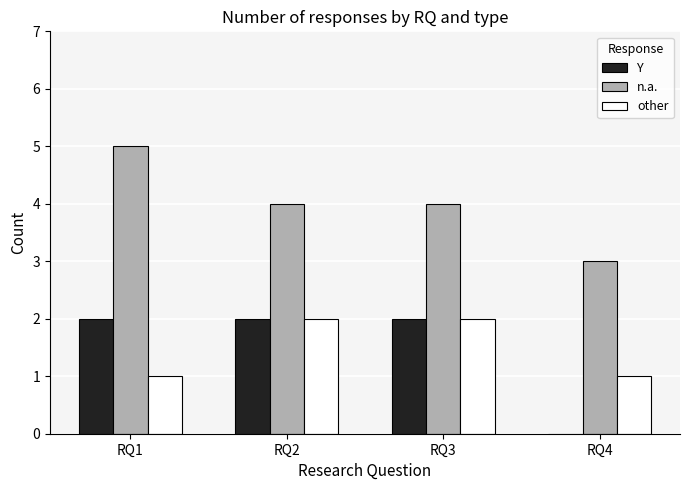

What is the maximum value shown in the chart?

5